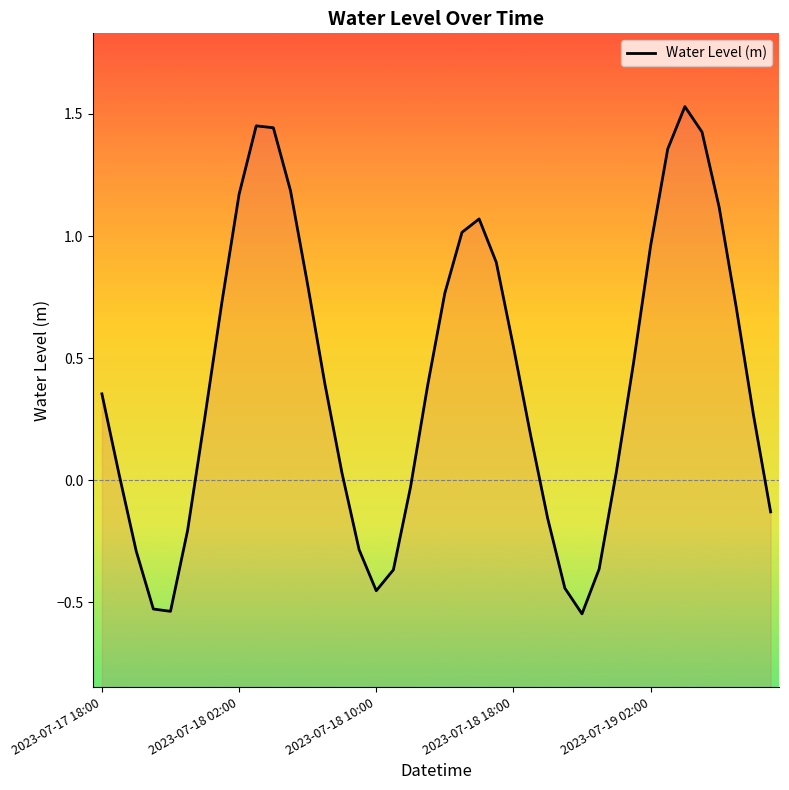

What is the value of the 9th point from the left?

1.2